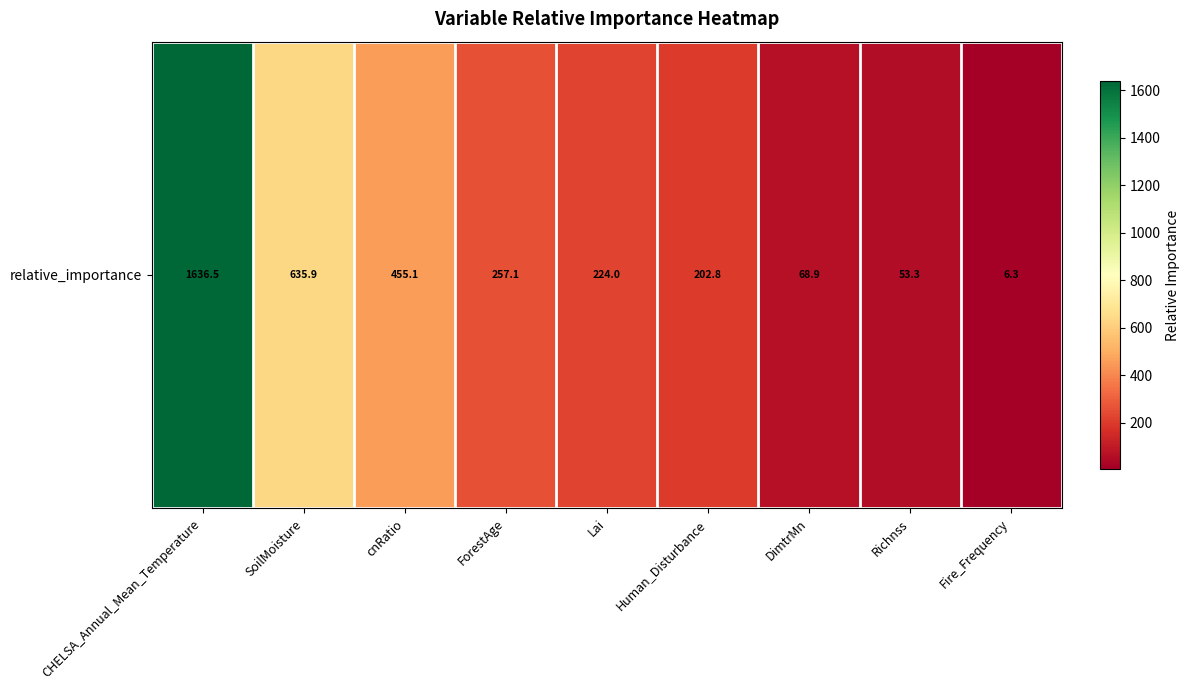

True or false: the data shows 6.3 at Fire_Frequency.

True